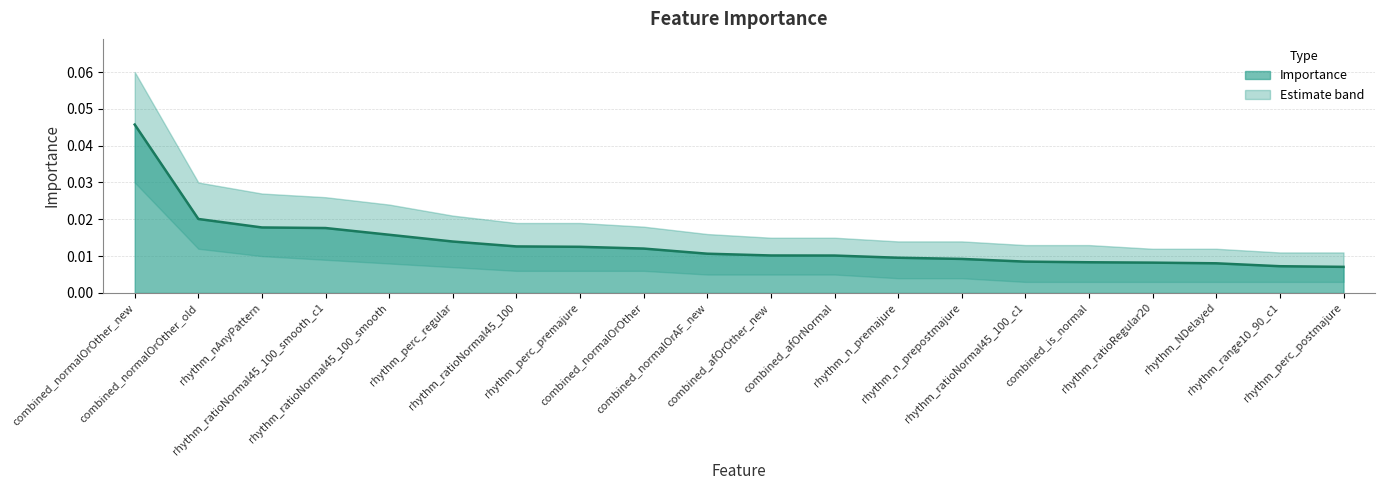

How many values are between 0 and 1?

20